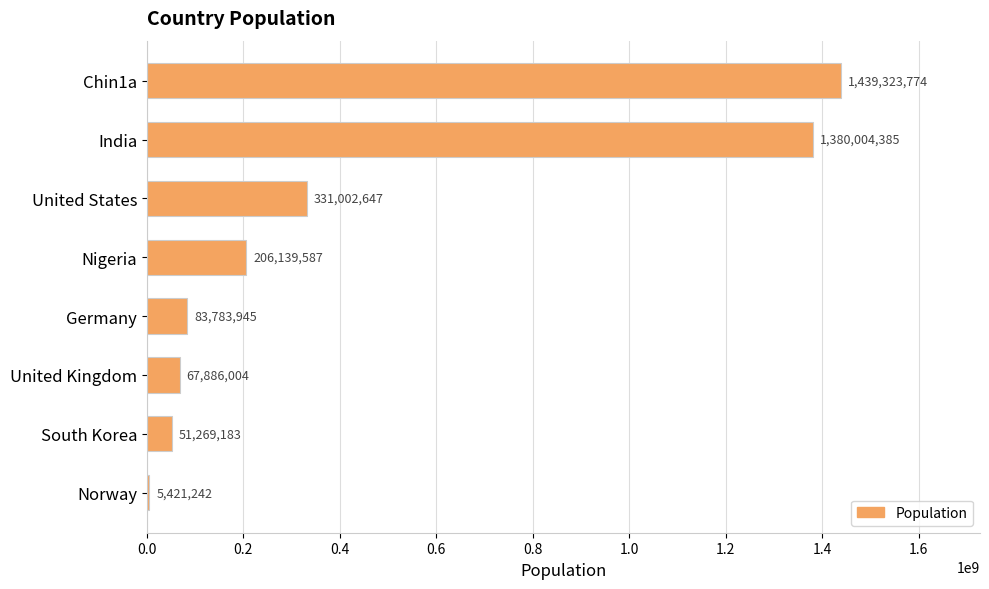

How many bars are there in total?

8